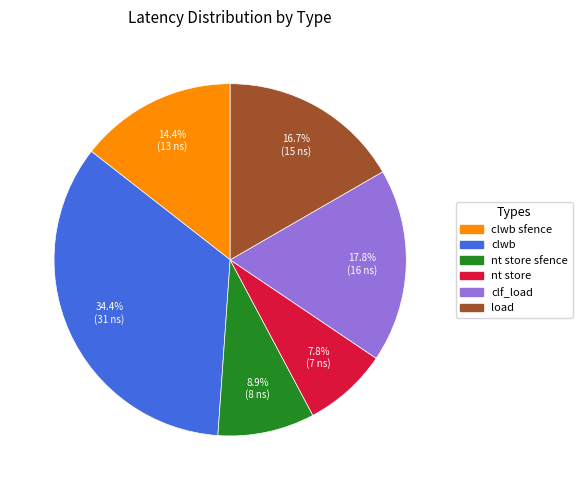

Does any single category account for the majority?

No